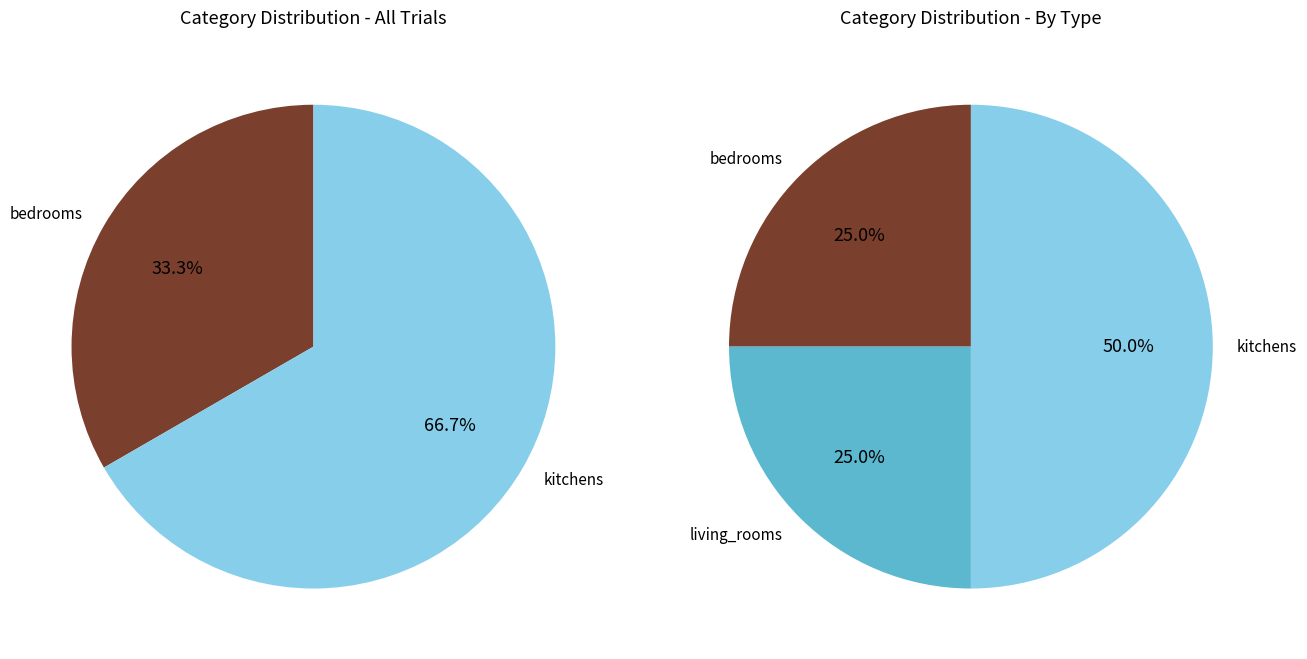

Is the sum of living_rooms and kitchens greater than half?

Yes